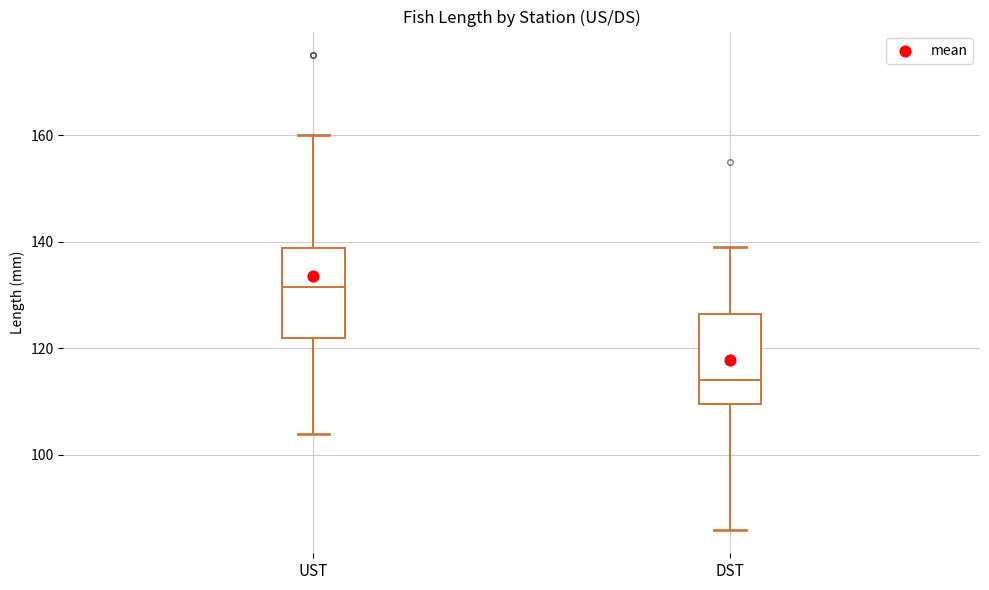

Reading left to right, read every box against the y-axis: the position of its median line, the range the box covers, and the ends of its whiskers. The values are not printed on the chart, so give them approximately, as read against the axis.

UST: median 132, box 122 to 138, whiskers 104 to 160
DST: median 114, box 110 to 126, whiskers 86 to 140